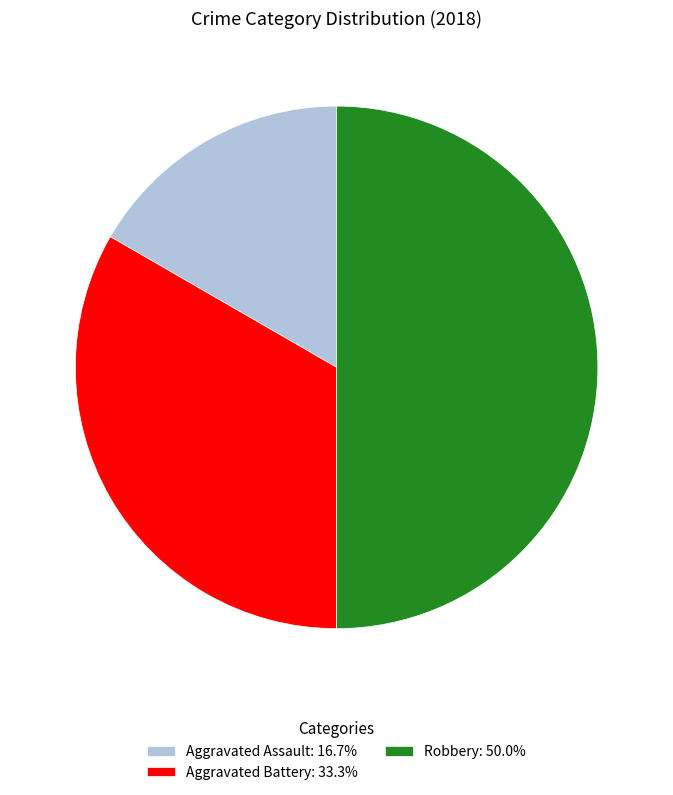

Count the number of slices in the pie.

3